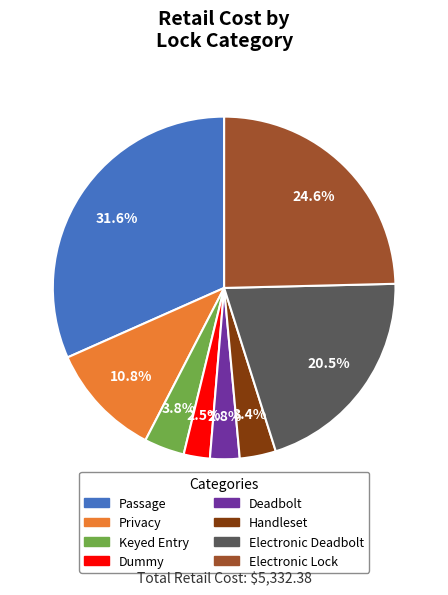

To the nearest percent, what is the average slice percentage?

12%